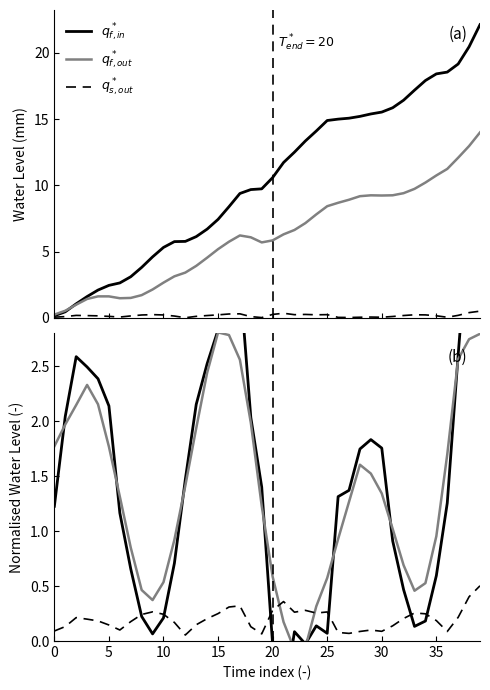

What are all the series names shown in the legend?

$q_{f,in}^*$, $q_{f,out}^*$, $q_{s,out}^*$